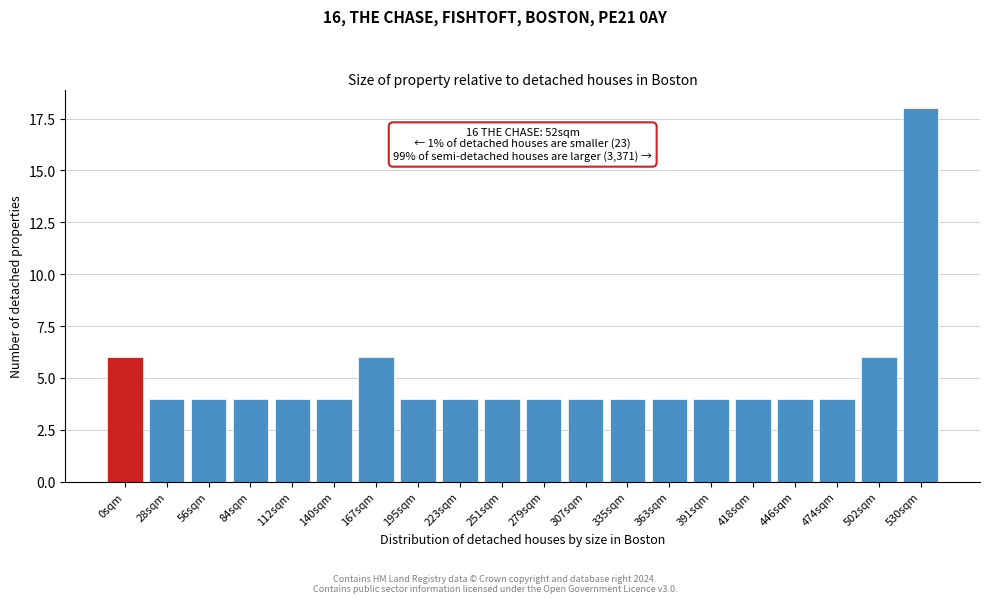

Reading left to right, list all the values displayed in this chart.

6	4	4	4	4	4	6	4	4	4	4	4	4	4	4	4	4	4	6	18